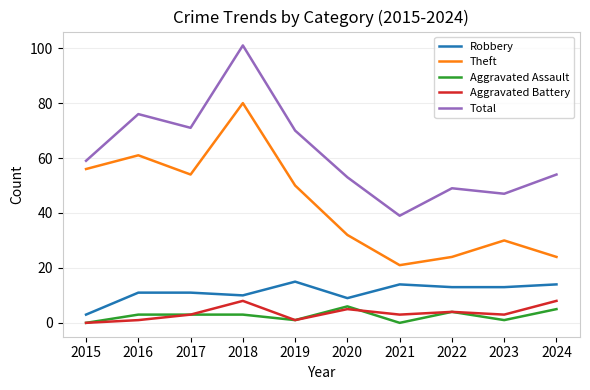

Between 2018 and 2023, which series saw the biggest shift?

Total